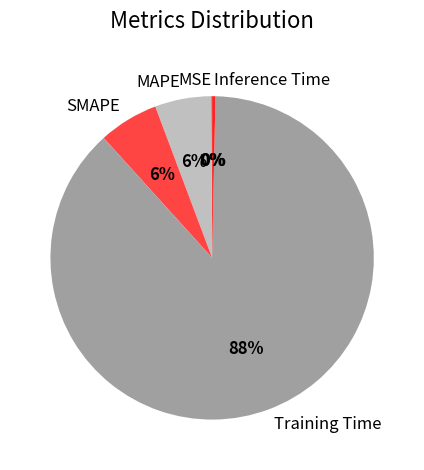

What percentage is the MAPE slice, to the nearest percent?

6%